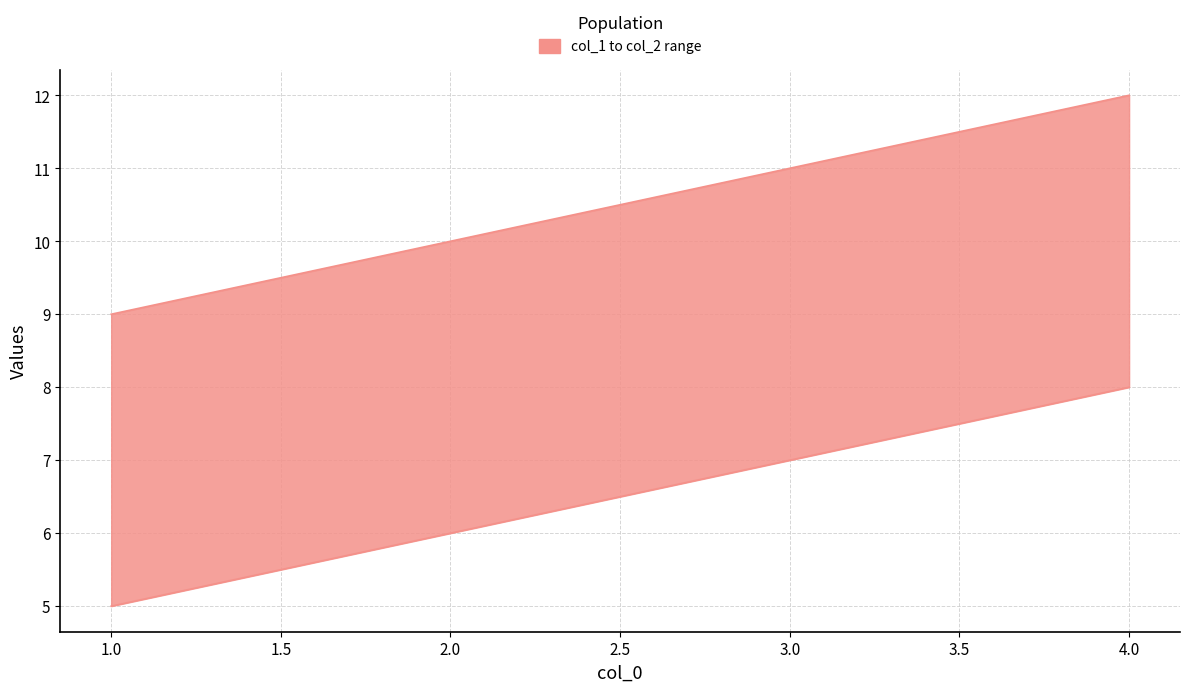

Is it true that col_1 equals 6 at 2?

True